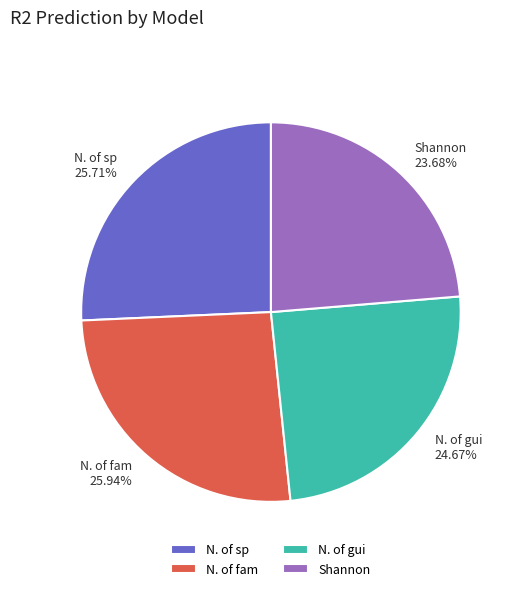

Is it true that N. of sp is 26% of the pie?

True